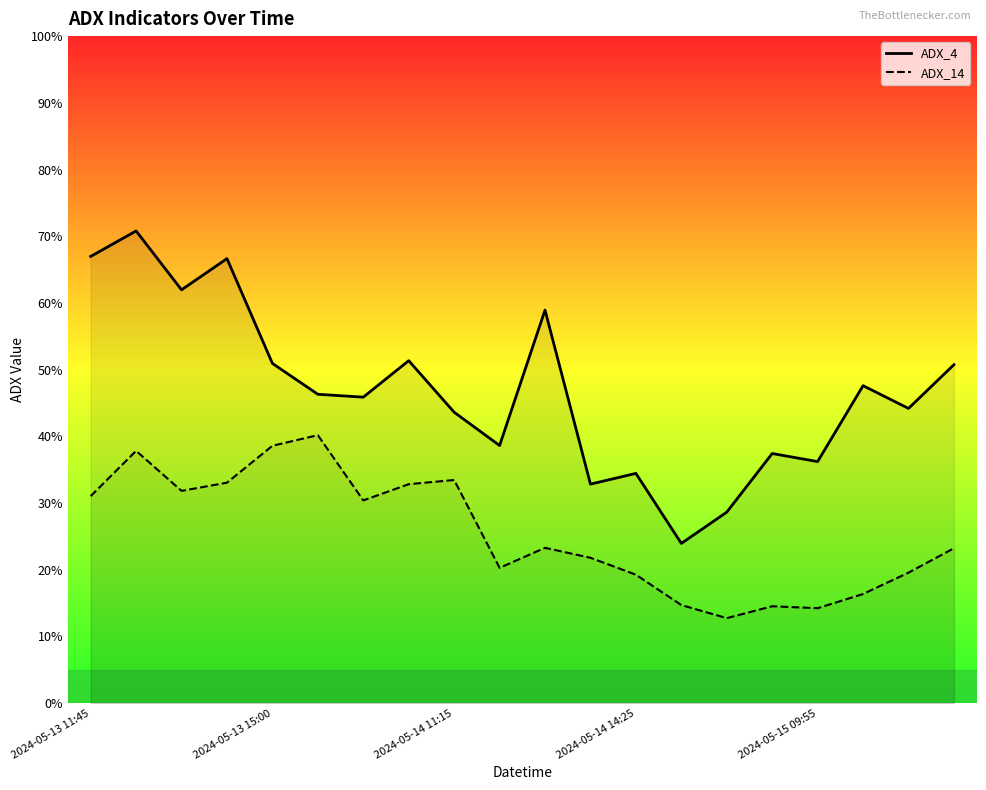

Is this an area chart (filled region under the line)?

No